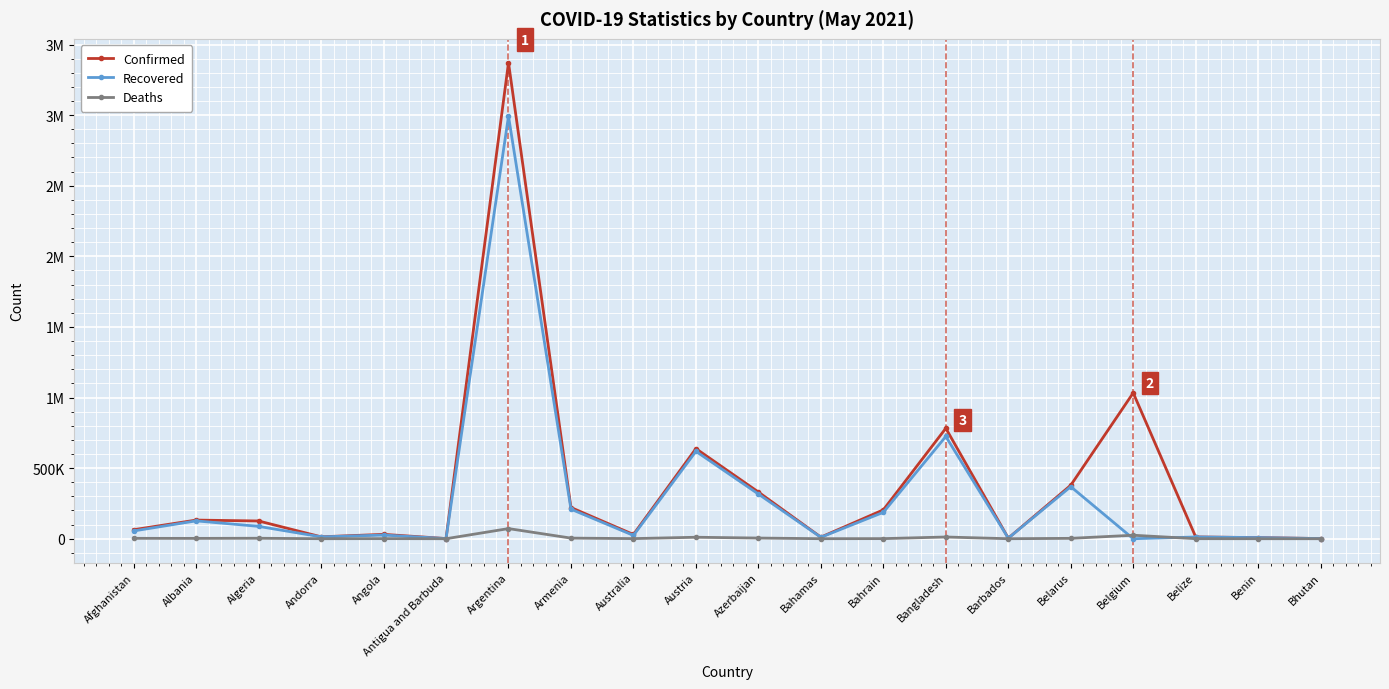

The Confirmed series shows 10548 at Benin. True or false?

False